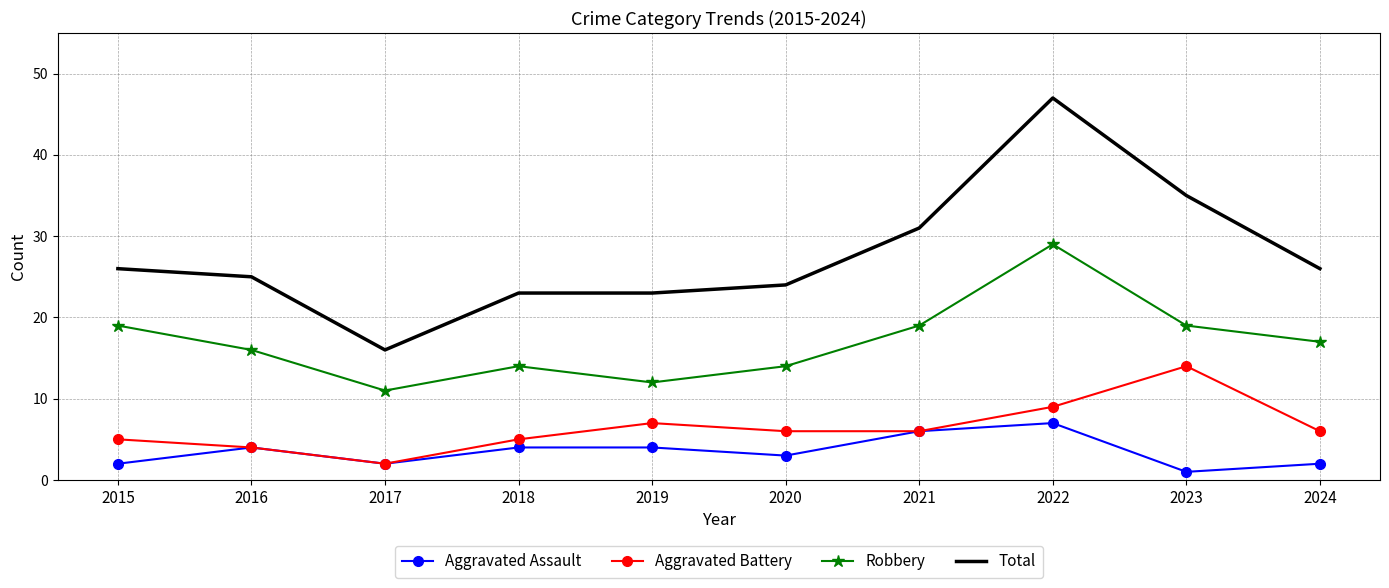

Which category has the lowest value in the Aggravated Battery series?

2017